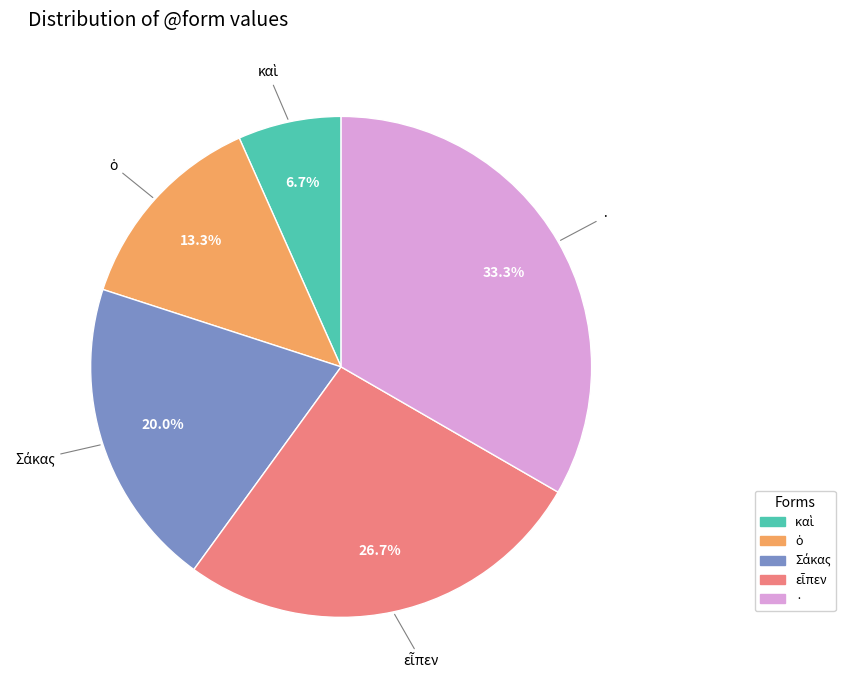

Is there a majority slice in this chart?

No